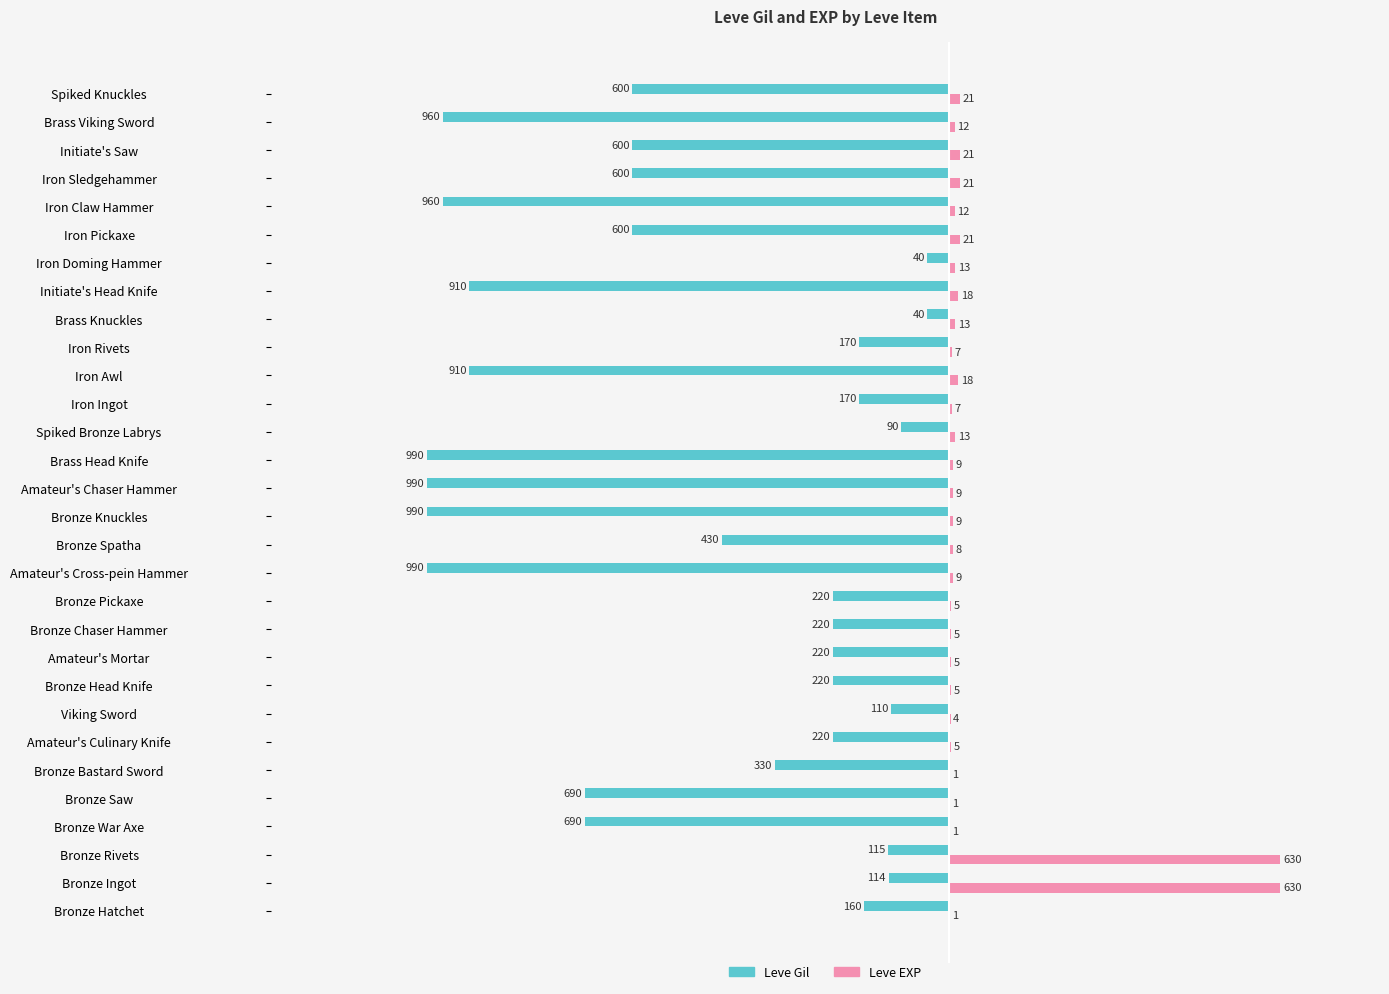

What are all the series names shown in the legend?

Leve Gil, Leve EXP